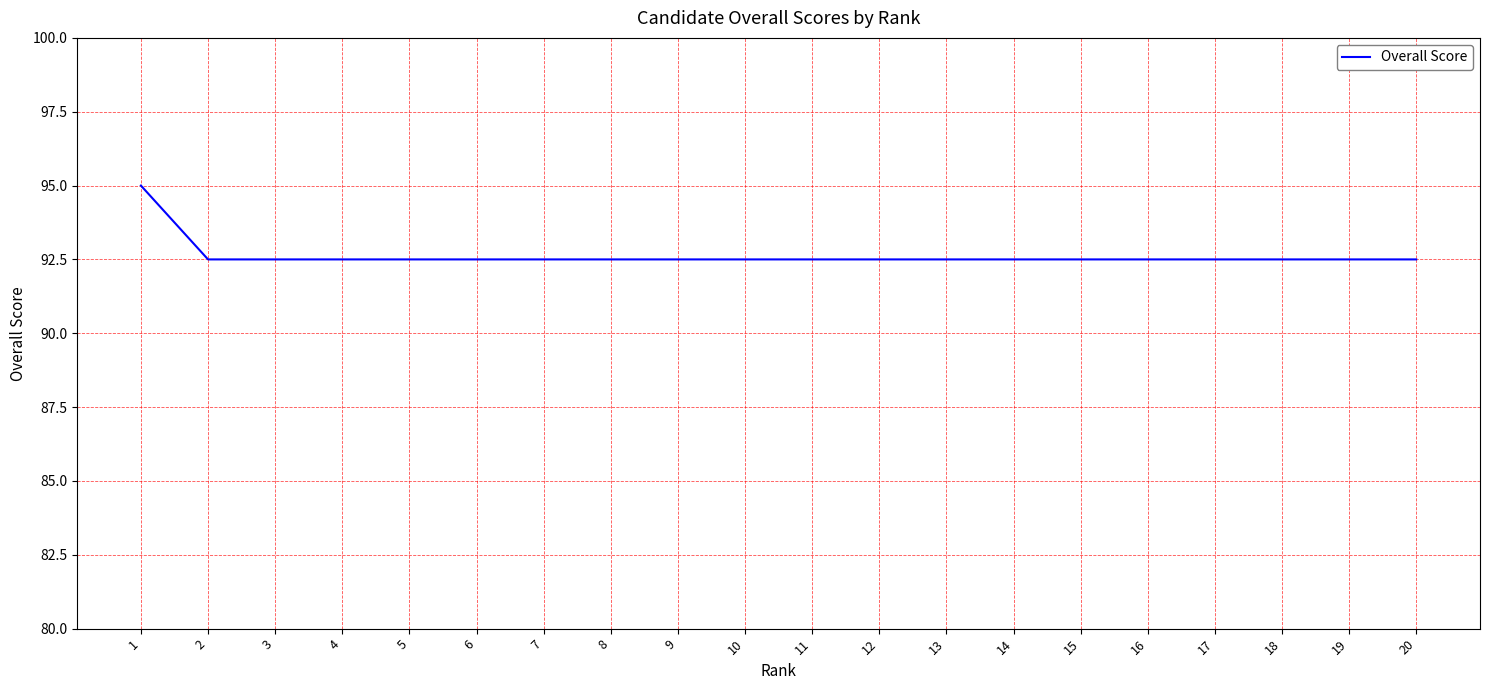

What is the sum of all values?

1852.5